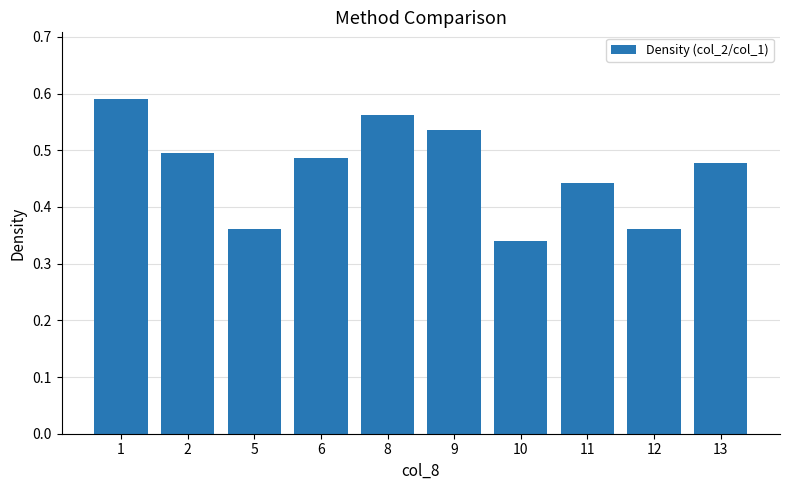

Is it true that the value at 9 is 0.9?

False